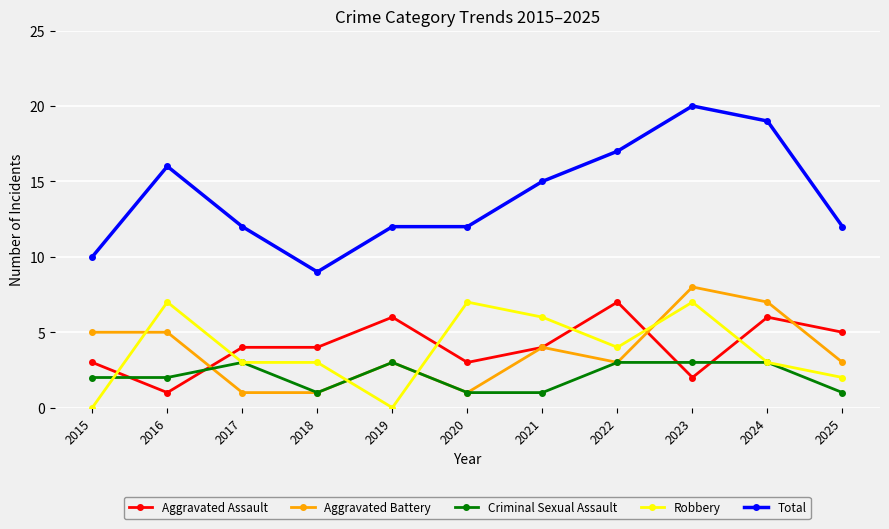

Which category has the highest value in the Aggravated Battery series?

2023